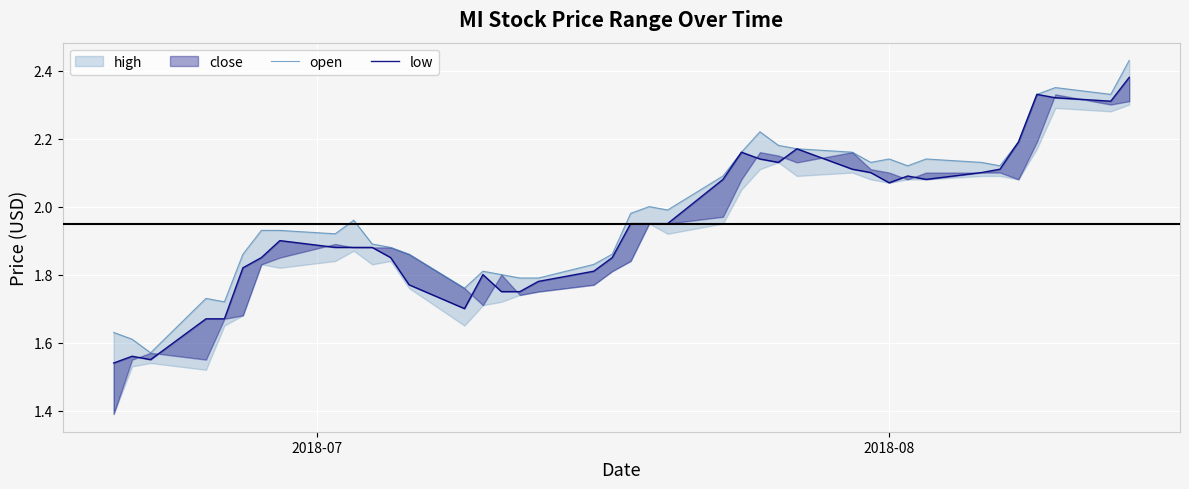

Which series has the widest spread of values?

open